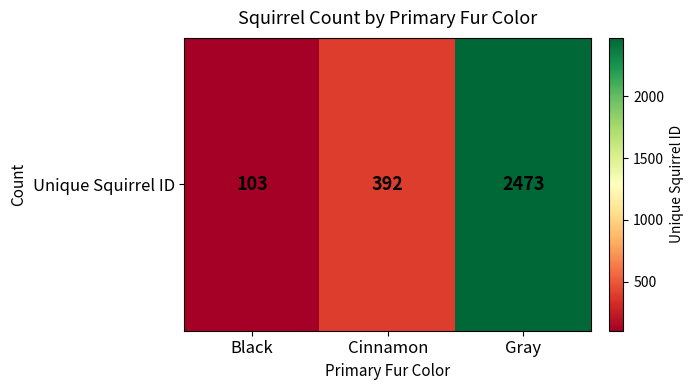

What is the sum of the values at Gray and Black?

2576